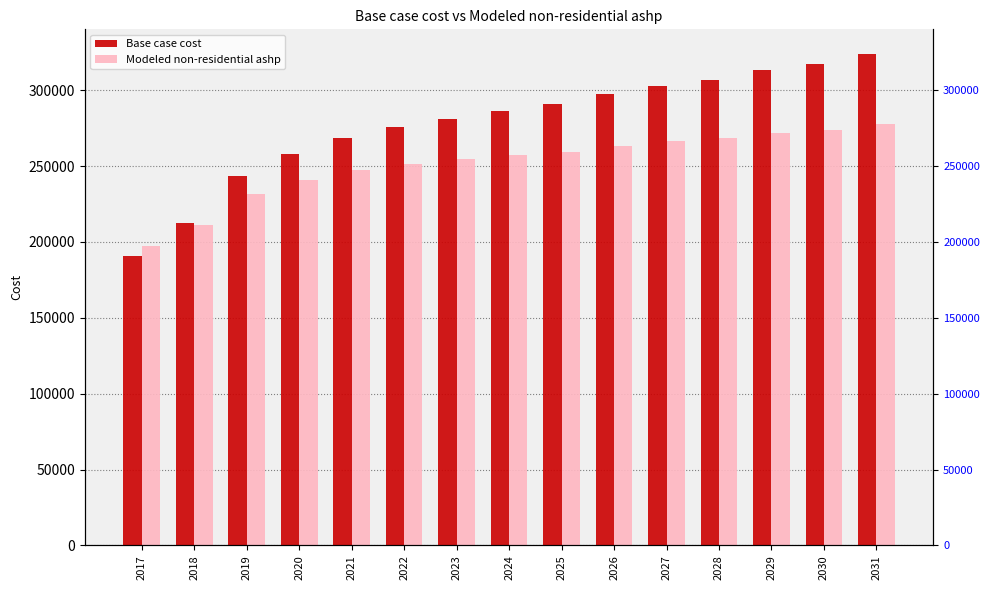

Reading left to right, what are all the values shown in this chart?

Base case cost: 190709.3	212515.5	243205.7	257743.2	268242.4	275511.2	281164.6	286010.5	290856.3	297317.4	302970.9	307009.0	313470.1	317508.3	323969.4
Modeled non-residential ashp: 197106.6	211334.7	231806.0	240994.0	247378.5	251524.2	254561.3	257054.6	259568.9	263234.6	266355.0	268364.3	272088.8	274136.0	277897.5